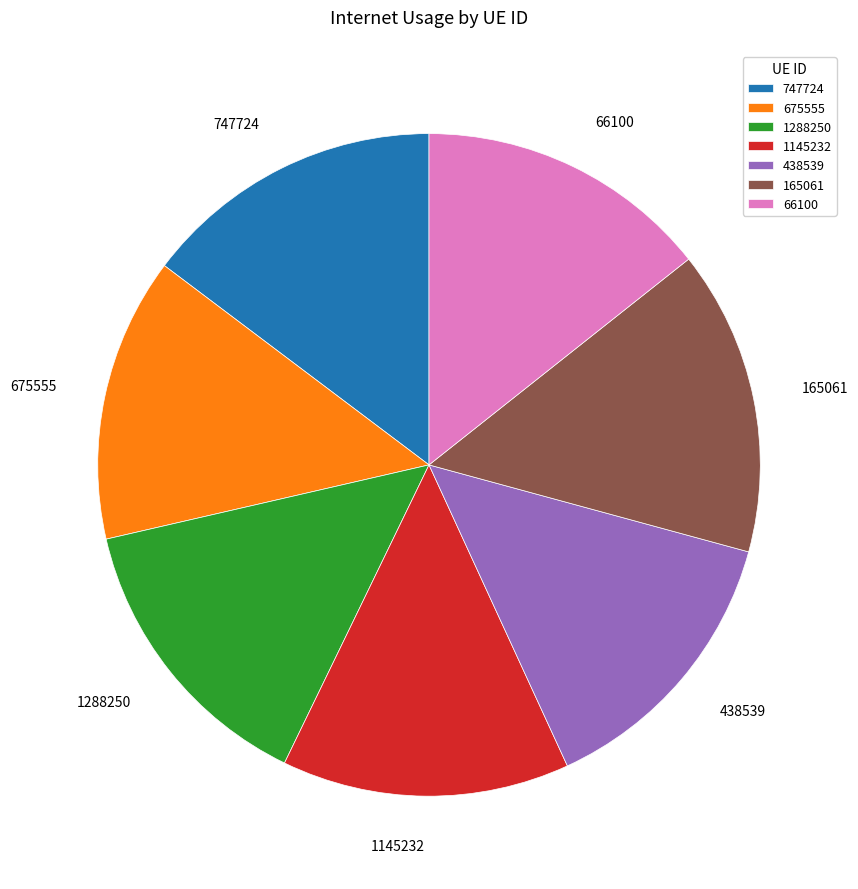

Do 1288250 and 747724 together represent more than half of the pie?

No